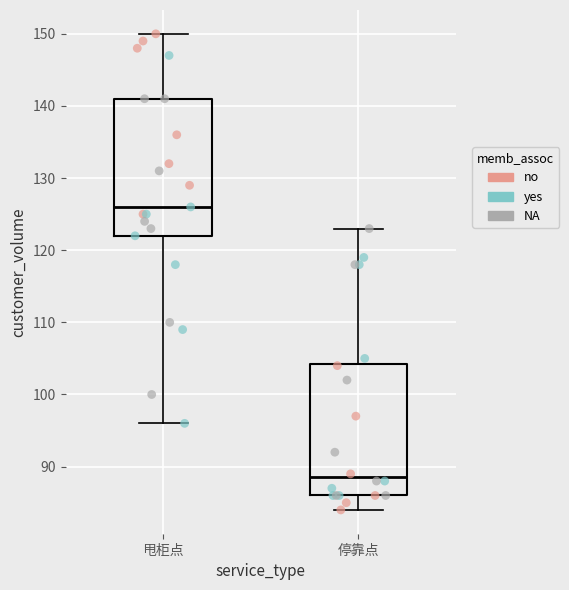

Which box's median line is the highest?

甩柜点